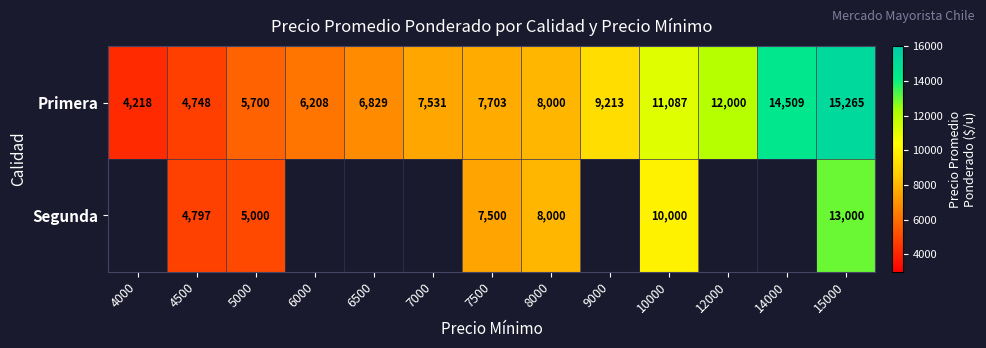

List the labels in order of Primera value, largest first.

15000, 14000, 12000, 10000, 9000, 8000, 7500, 7000, 6500, 6000, 5000, 4500, 4000